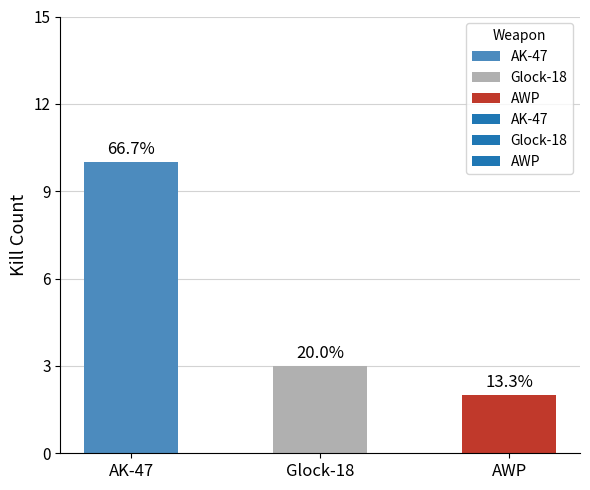

The chart shows a value of 5 at AK-47. True or false?

False